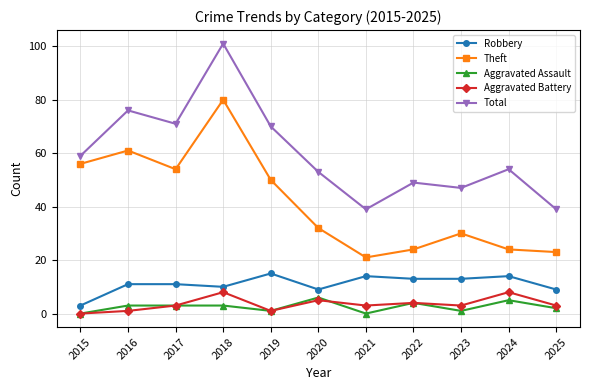

The value of Robbery at 2021 is 5. True or false?

False